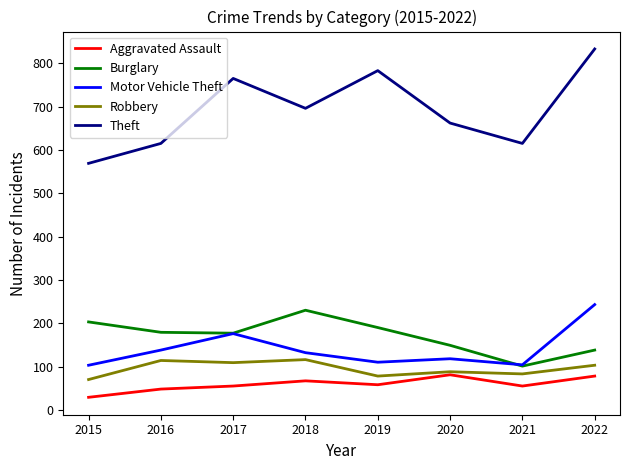

What is the sum of all Theft values?

5538